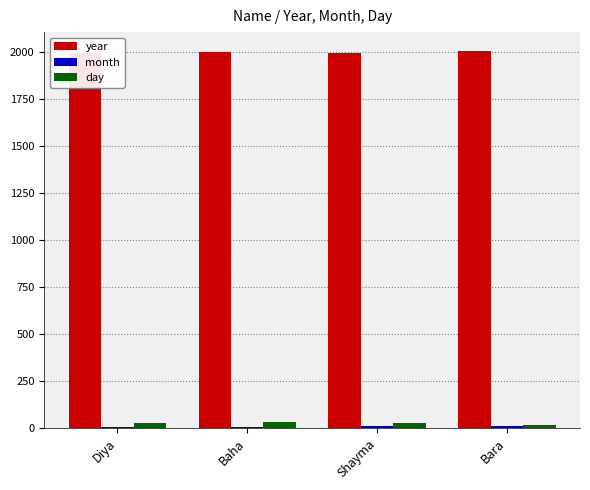

What is the sum of all day values?

95